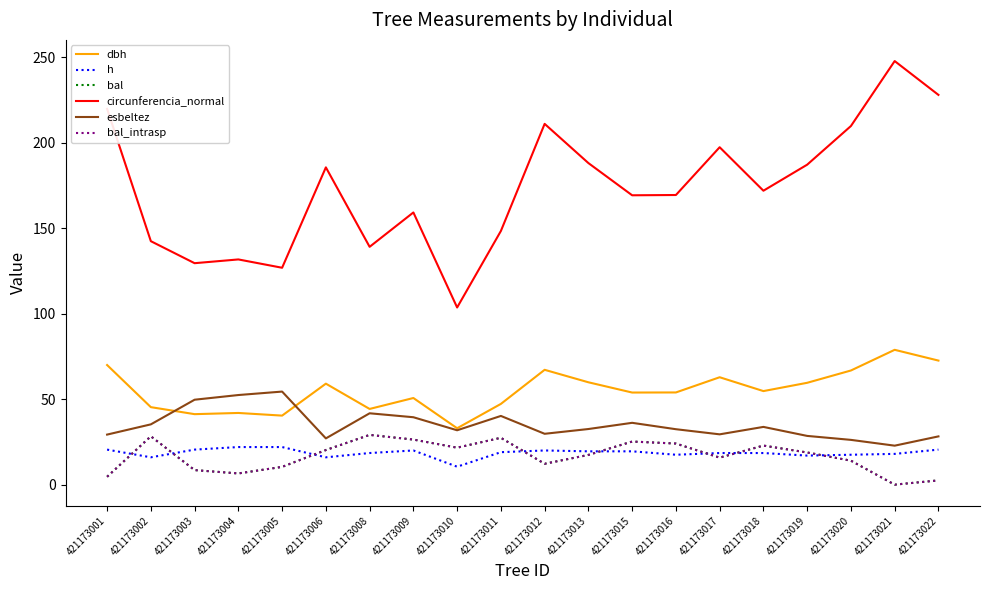

Does the chart display data point markers on the line(s)?

No